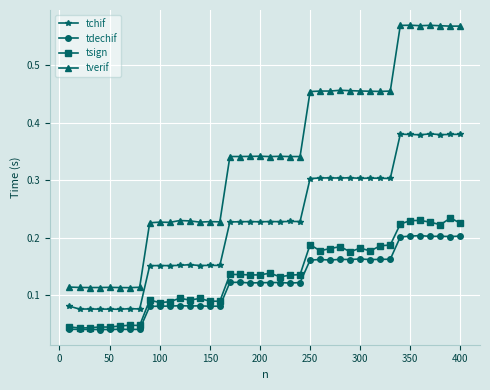

Rank the series by their maximum value, from lowest to highest.

tdechif, tsign, tchif, tverif